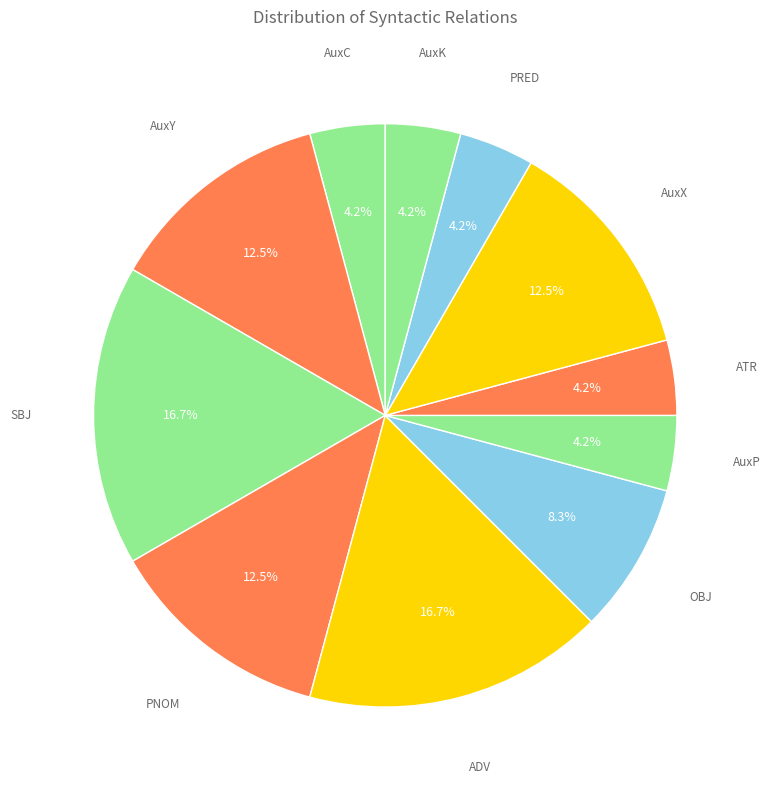

To the nearest percent, what percentage of the pie is AuxC?

4%